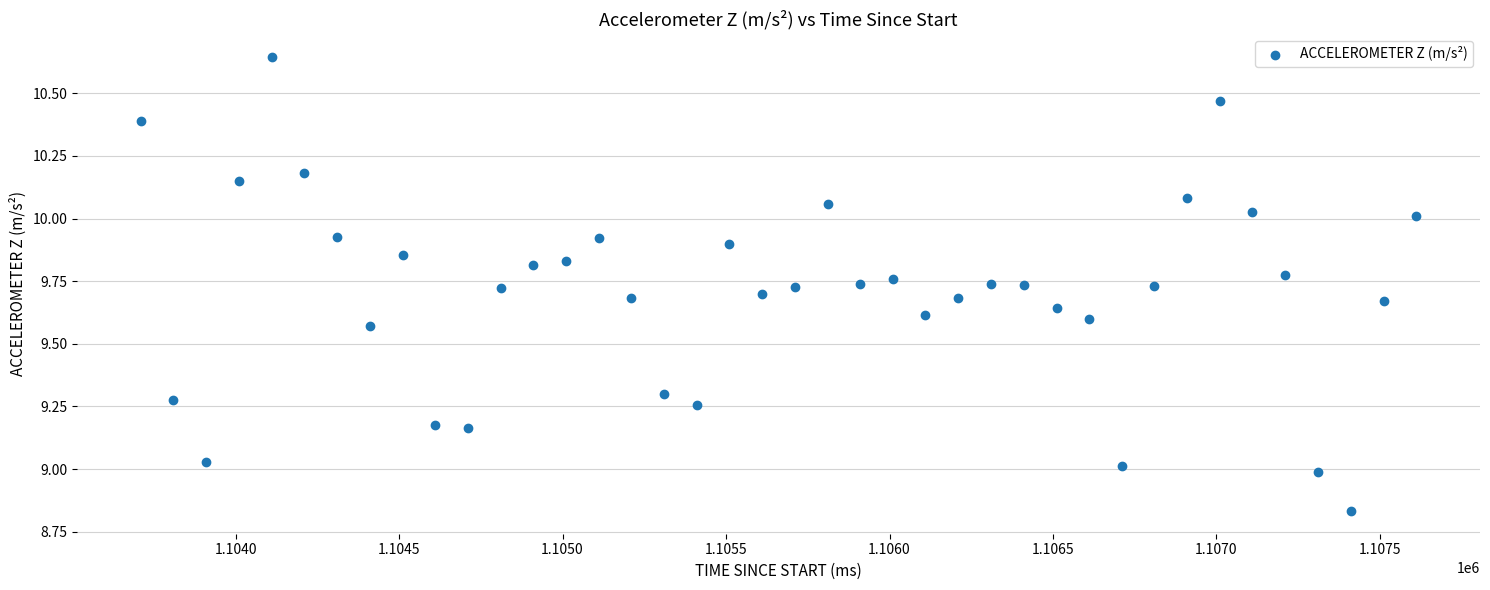

What is the range of X values (max minus min)?

3900.0